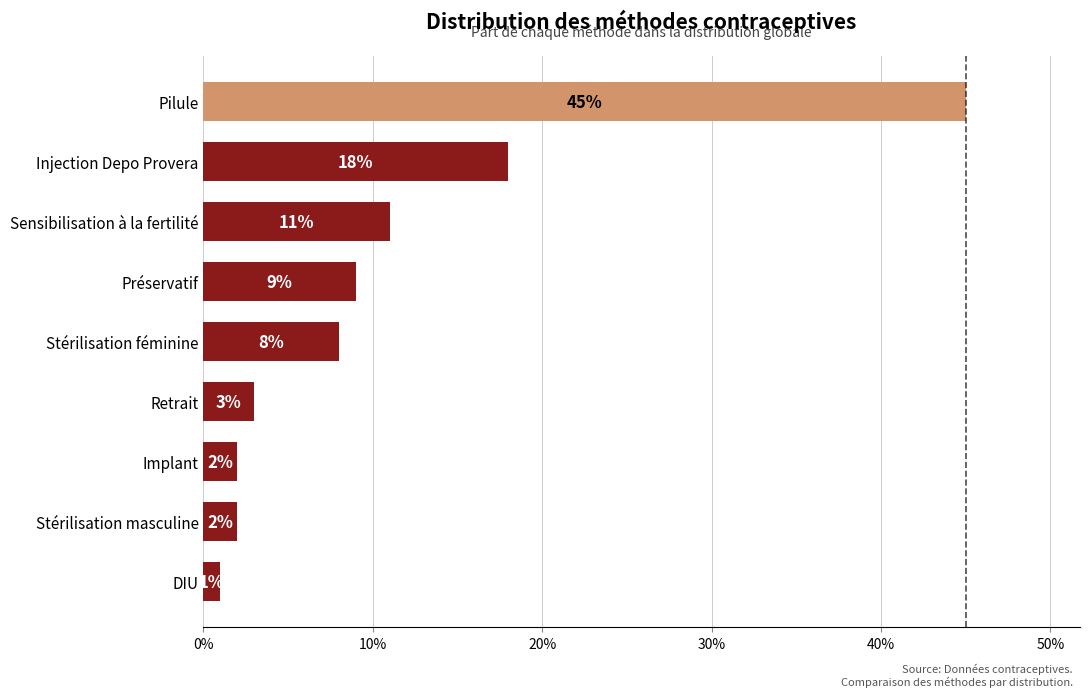

What is the difference between the maximum and minimum values?

0.4